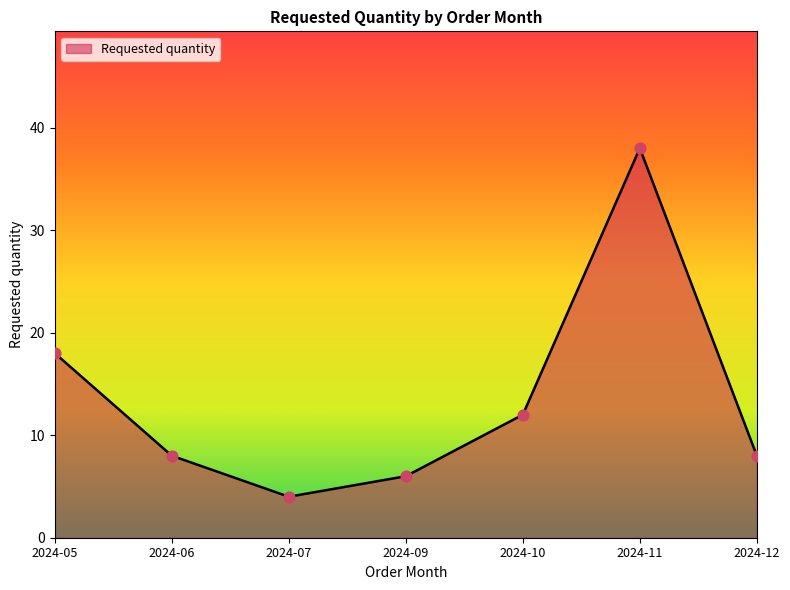

What is the change in value from 2024-09 to 2024-11?

+32